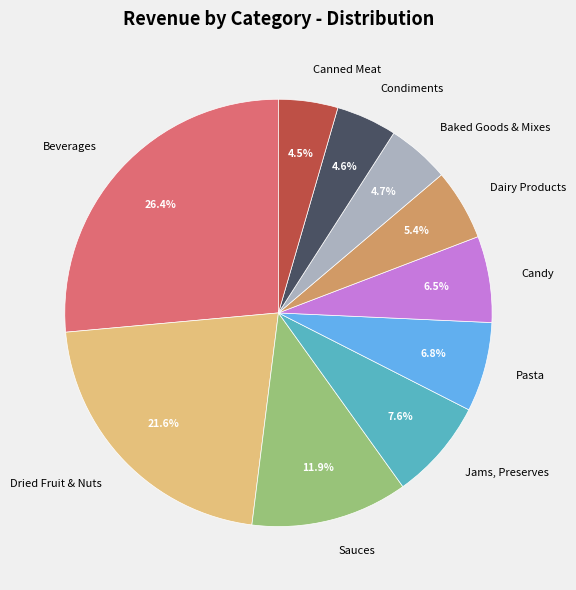

How many segments does this pie chart have?

10